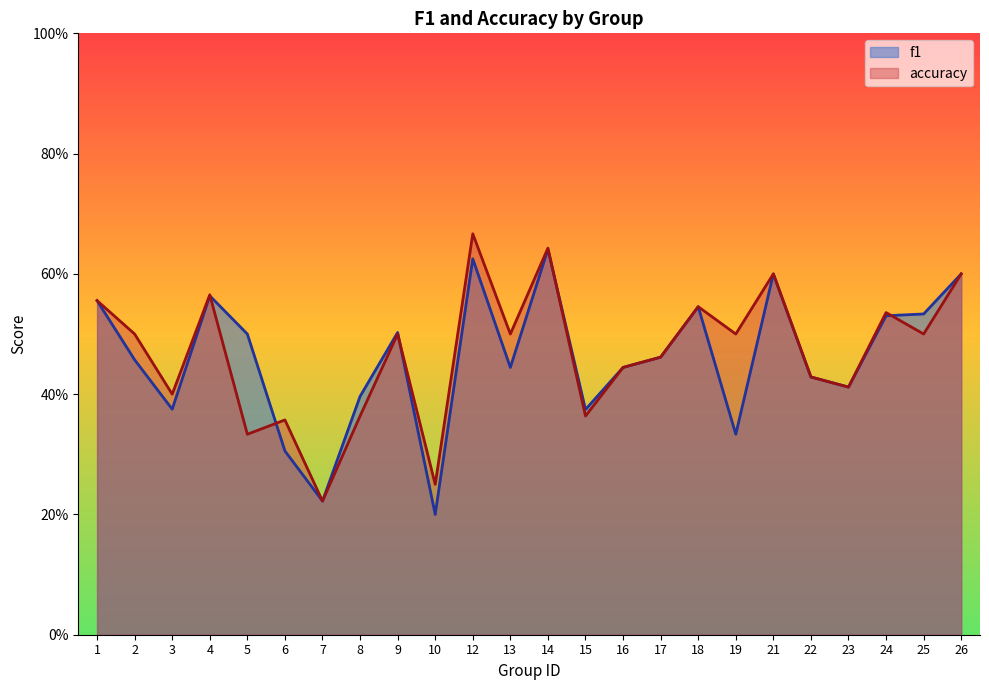

What is the difference between the maximum and minimum values in the accuracy series?

0.4